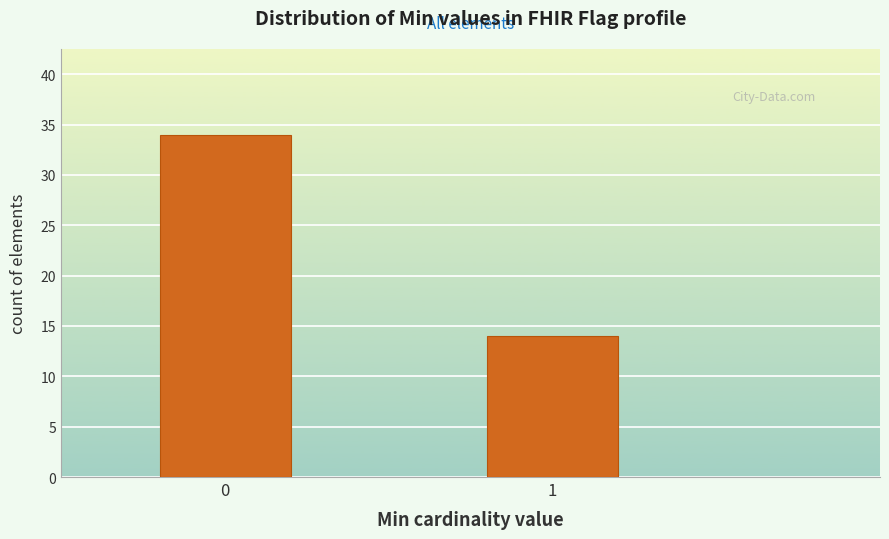

Reading left to right, what are all the values shown in this chart?

0=34	1=14